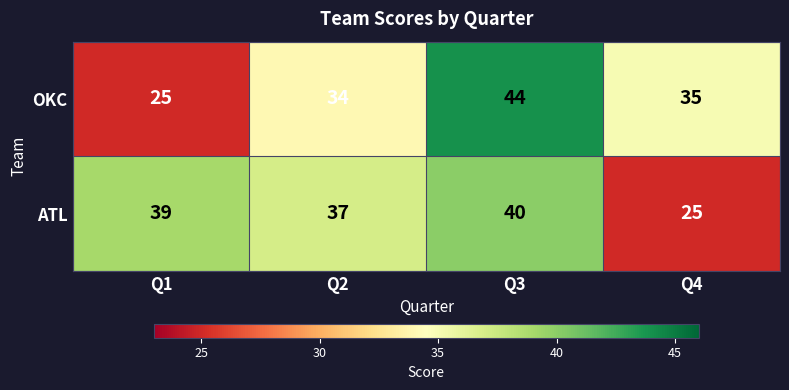

Is the value of OKC at Q3 greater than the value of ATL at Q3?

Yes